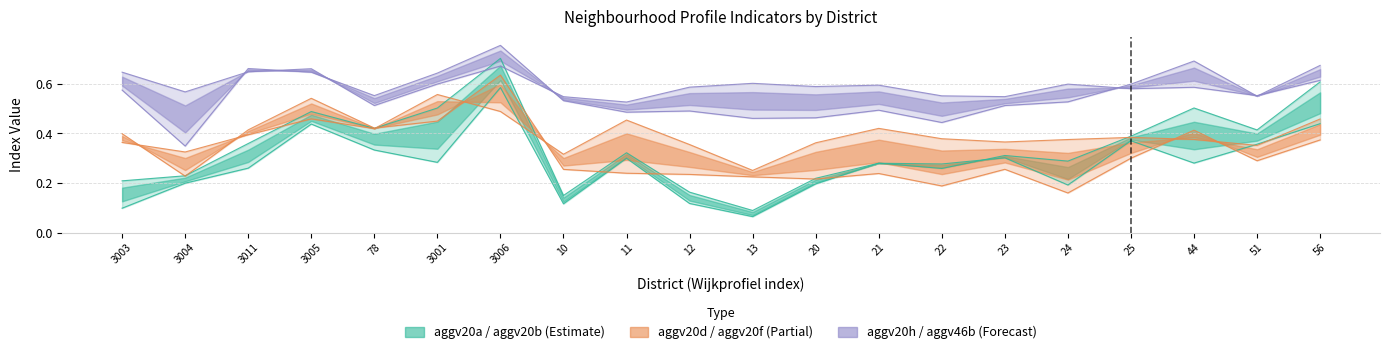

What is the label of the 5th point from the right?

24